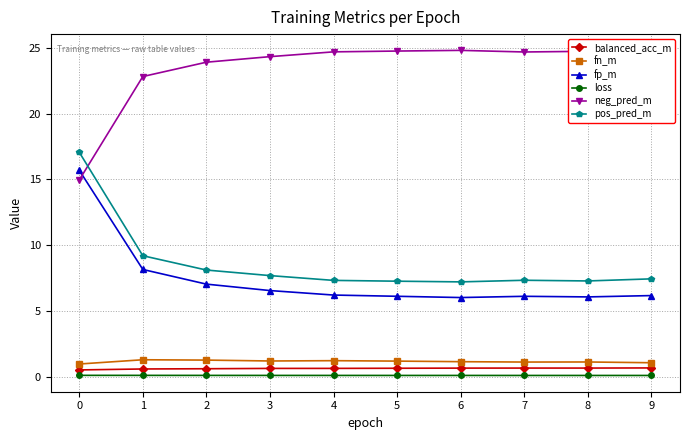

What is the minimum value for neg_pred_m?

14.9